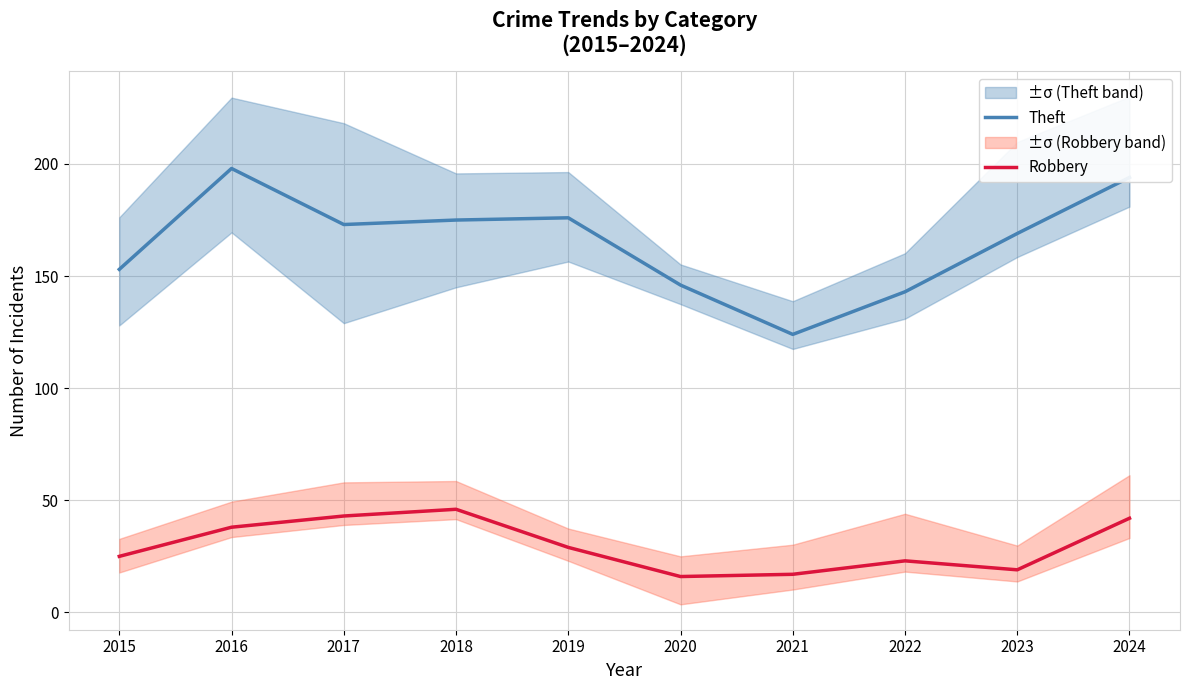

What is the value of the Robbery point at the 7th from the left?

17